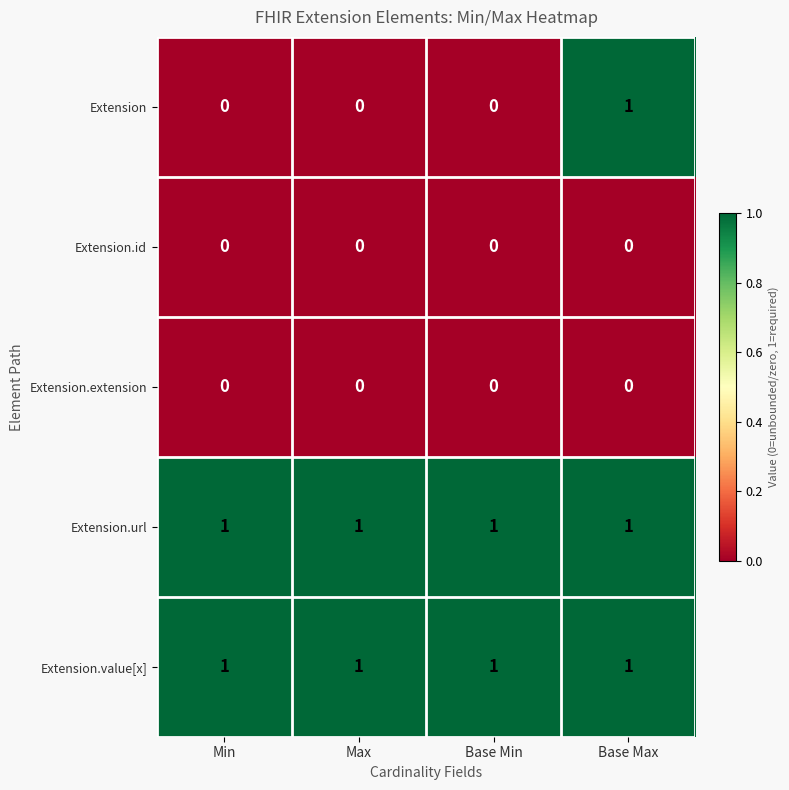

At which category is the sum across all series the highest?

Base Max